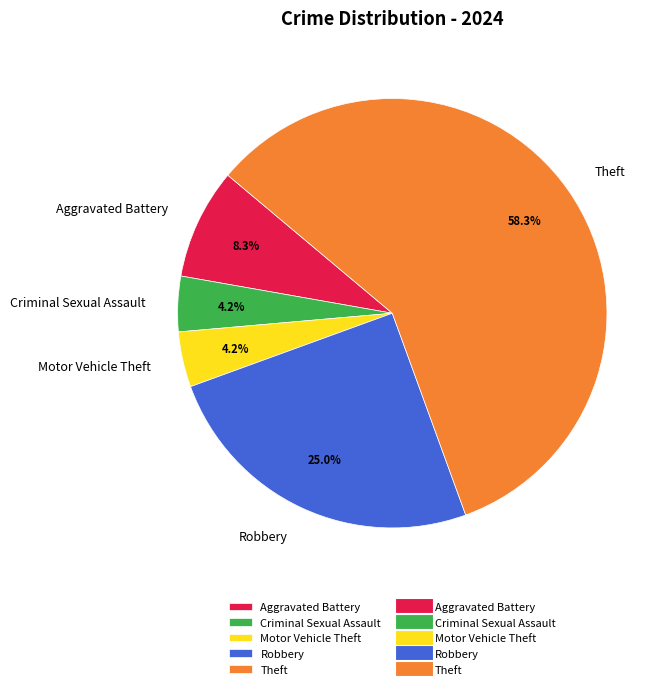

Does any single category account for the majority?

Yes